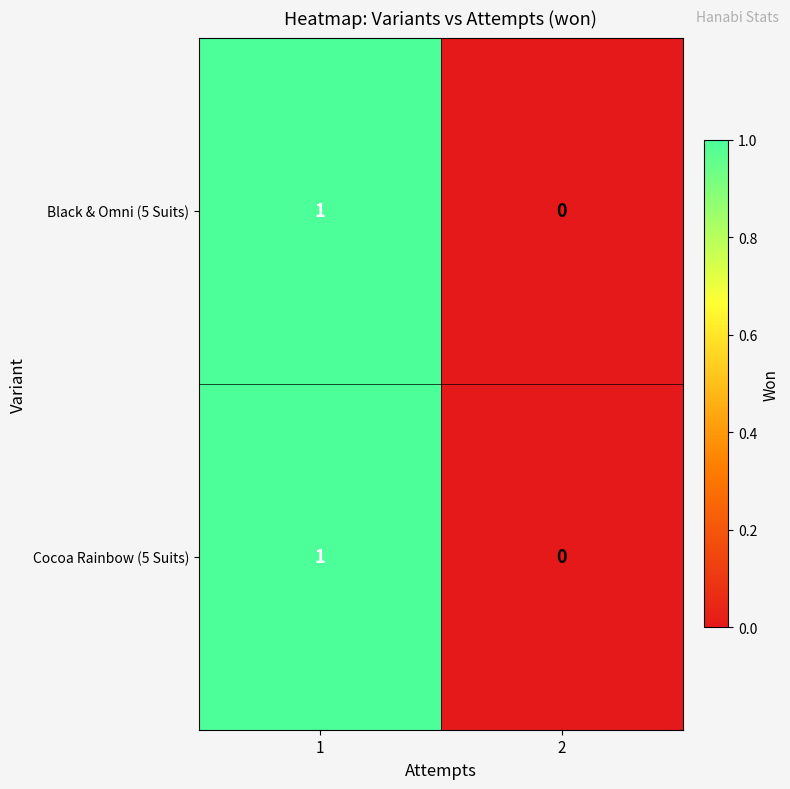

Reading left to right, list all the values displayed in this chart.

Black & Omni (5 Suits): 1=1	2=0
Cocoa Rainbow (5 Suits): 1=1	2=0